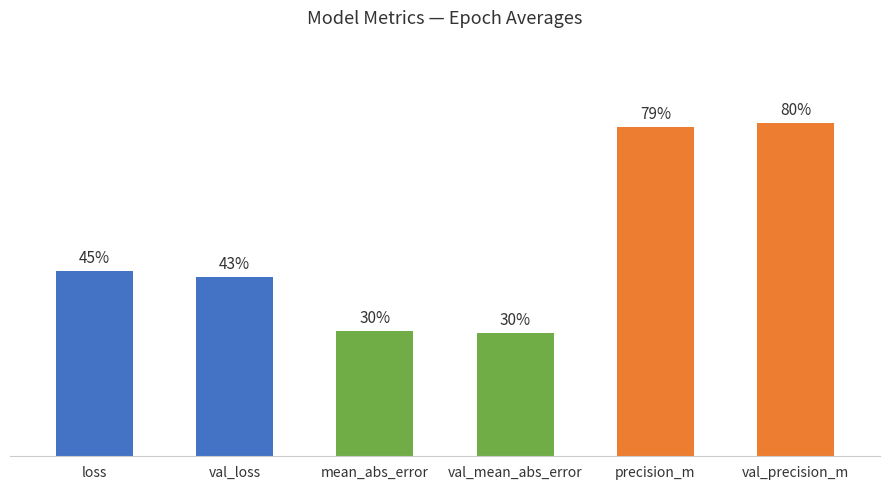

Are the bars horizontal?

No